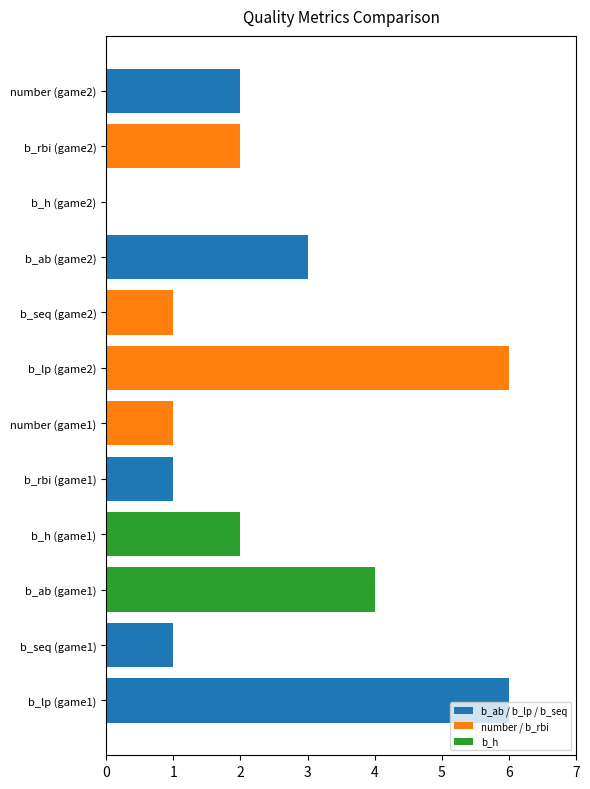

What is the highest value of the b_ab series?

4